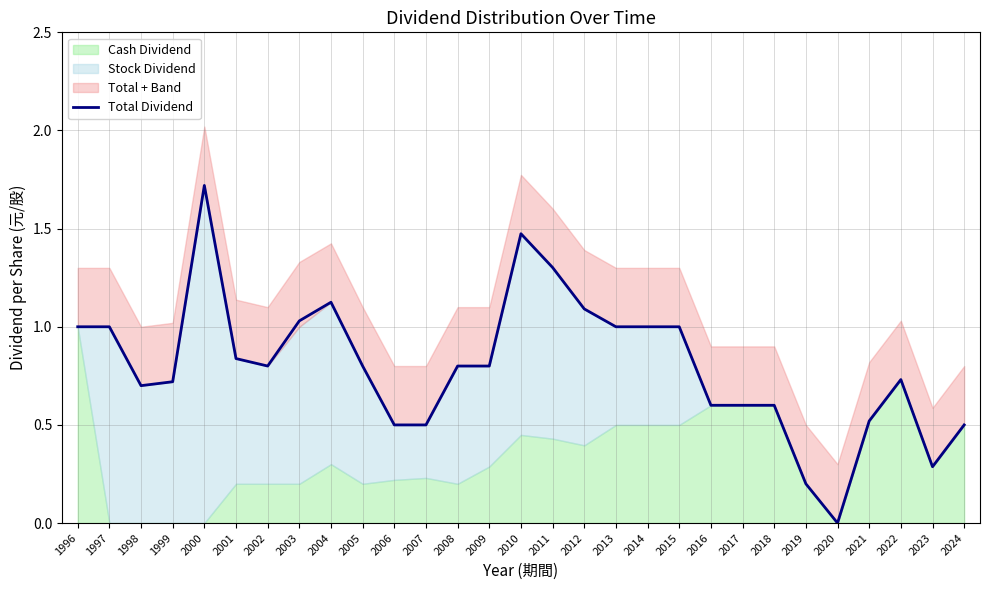

Rank the categories by value from lowest to highest.

2020, 2019, 2023, 2006, 2007, 2024, 2021, 2016, 2017, 2018, 1998, 1999, 2022, 2002, 2005, 2008, 2009, 2001, 1996, 1997, 2013, 2014, 2015, 2003, 2012, 2004, 2011, 2010, 2000